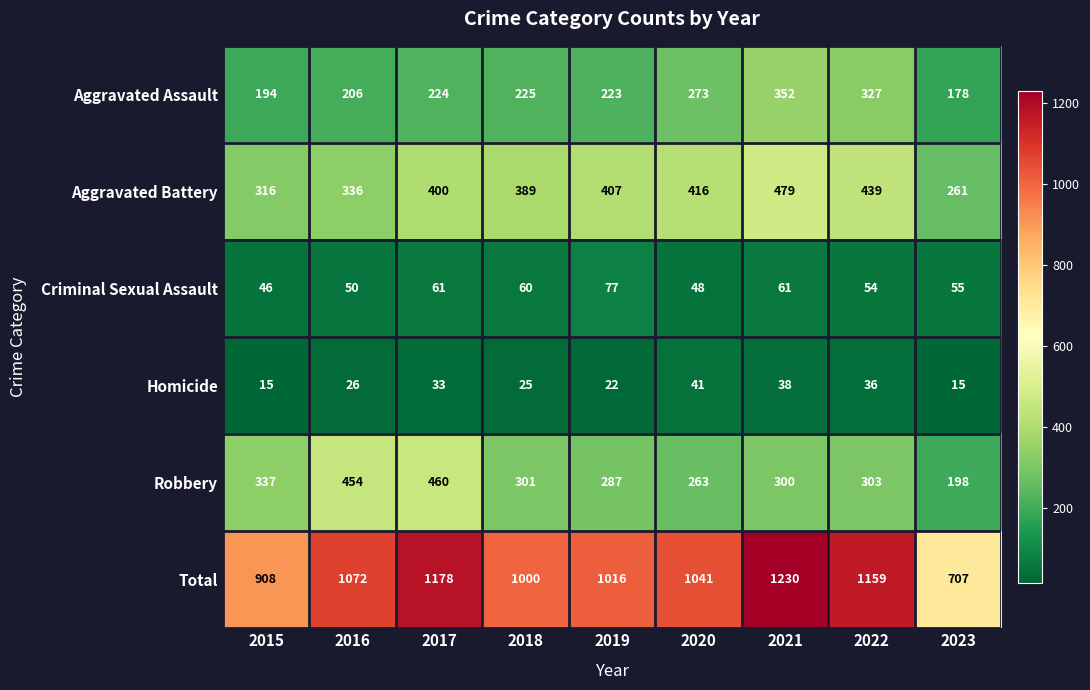

What is the difference between the second highest and minimum values in the Criminal Sexual Assault series?

15